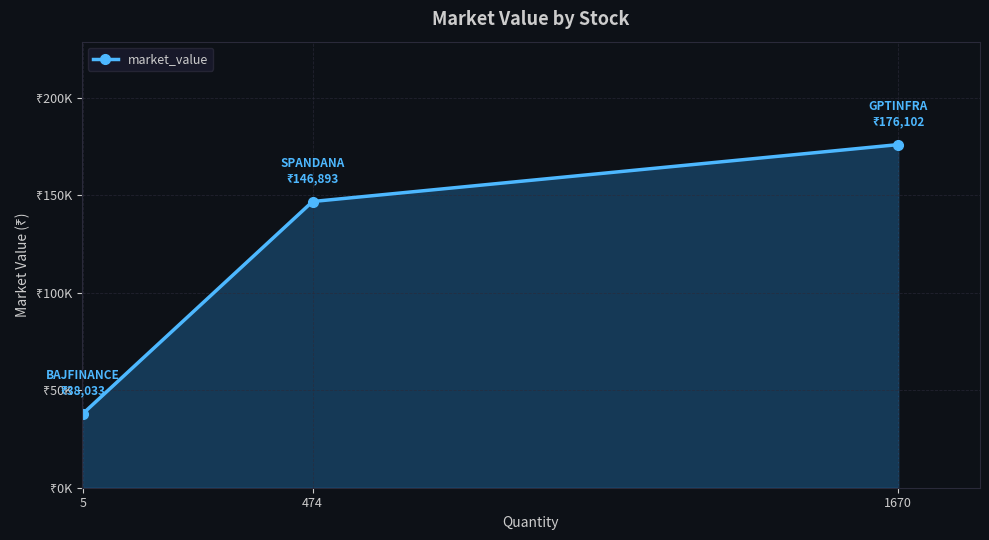

Reading left to right, list all the values displayed in this chart.

38032.8	146892.6	176101.5